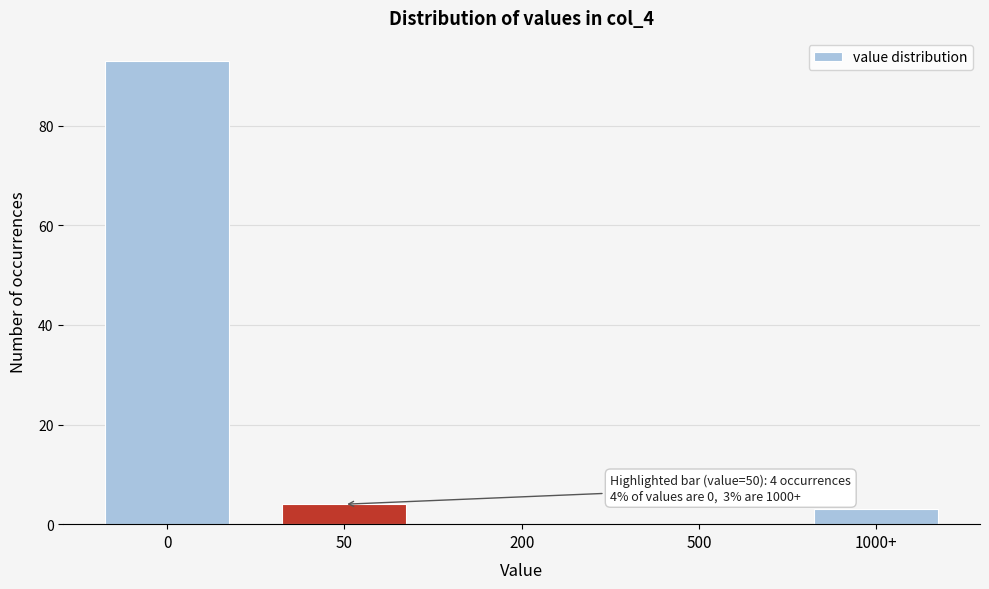

Reading left to right, transcribe all the data shown in this chart.

0=93	50=4	200=0	500=0	1000+=3